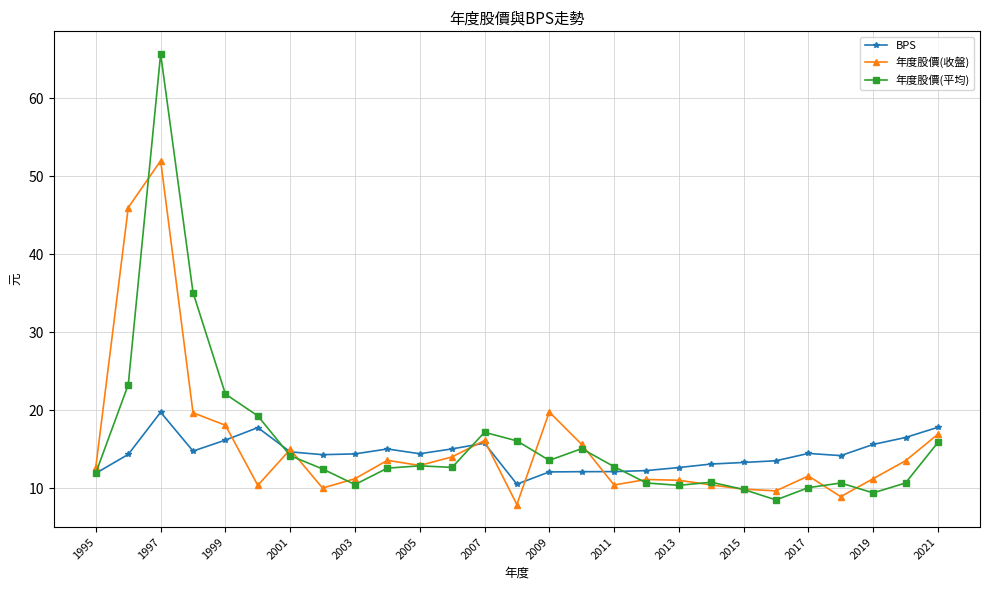

True or false: 年度股價(收盤) has more than 2 interior local peaks.

True